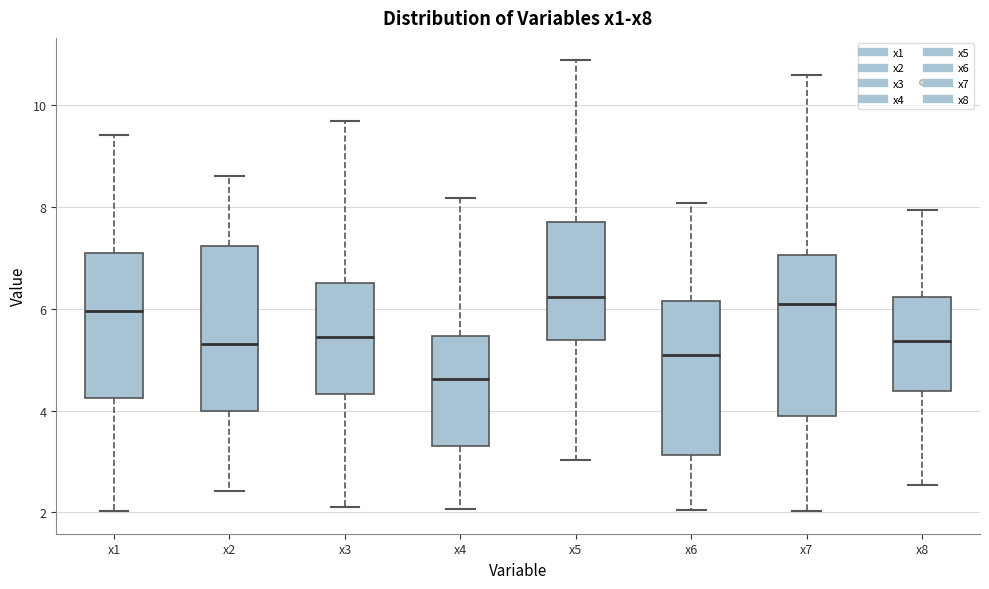

Reading left to right, read every box against the y-axis: the position of its median line, the range the box covers, and the ends of its whiskers. The values are not printed on the chart, so give them approximately, as read against the axis.

x1: median 6.0, box 4.2 to 7.0, whiskers 2.0 to 9.4
x2: median 5.4, box 4.0 to 7.2, whiskers 2.4 to 8.6
x3: median 5.4, box 4.4 to 6.6, whiskers 2.2 to 9.6
x4: median 4.6, box 3.2 to 5.4, whiskers 2.0 to 8.2
x5: median 6.2, box 5.4 to 7.8, whiskers 3.0 to 10.8
x6: median 5.0, box 3.2 to 6.2, whiskers 2.0 to 8.0
x7: median 6.0, box 3.8 to 7.0, whiskers 2.0 to 10.6
x8: median 5.4, box 4.4 to 6.2, whiskers 2.6 to 8.0